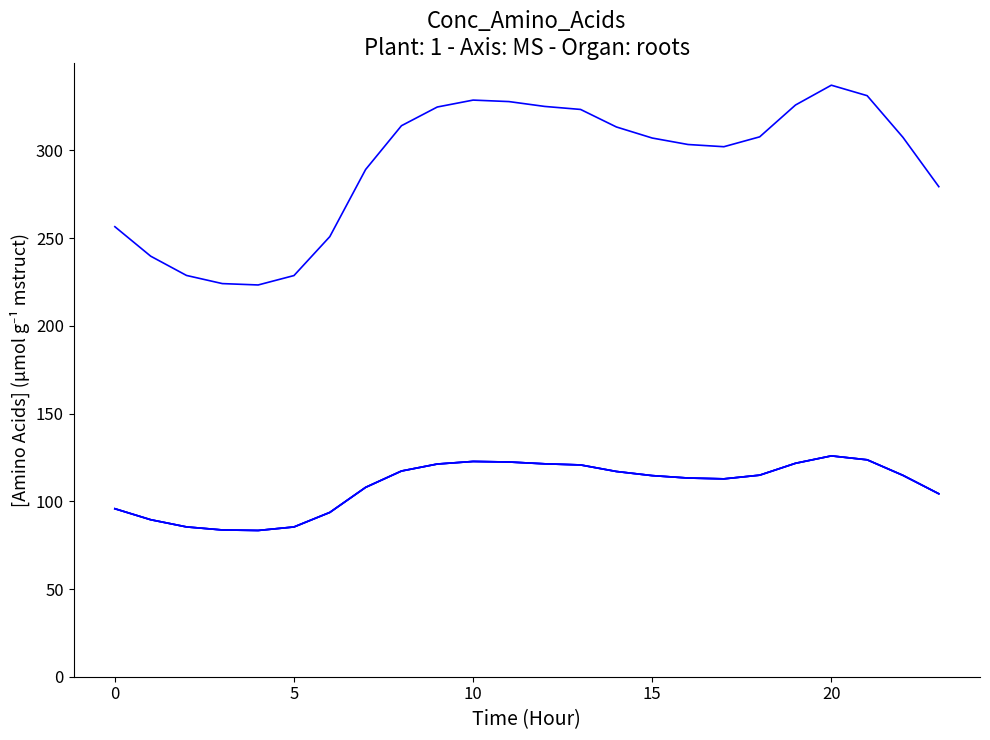

Which label corresponds to the largest value in the chart?

20